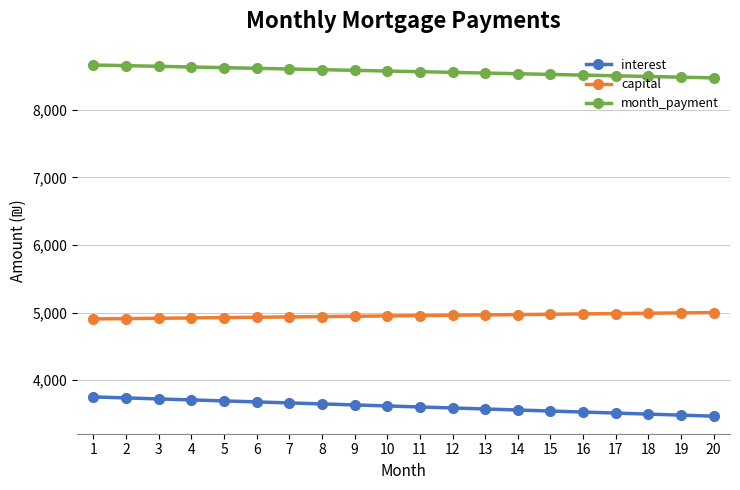

What is the difference between the second highest and minimum values in the month_payment series?

180.5